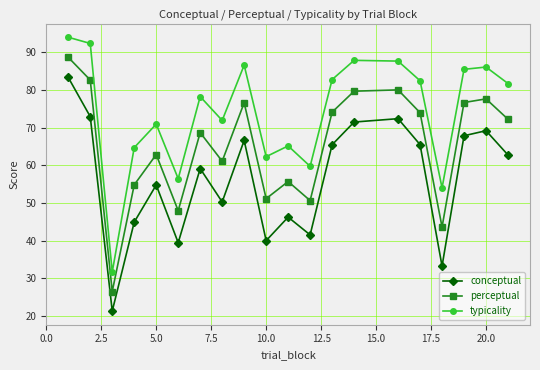

What is the minimum value for conceptual?

21.3